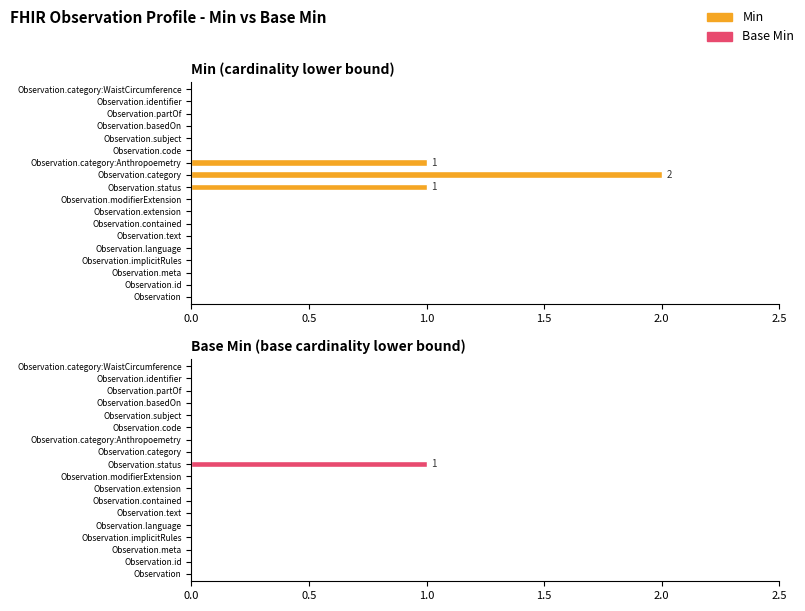

Does the chart contain any negative values?

No